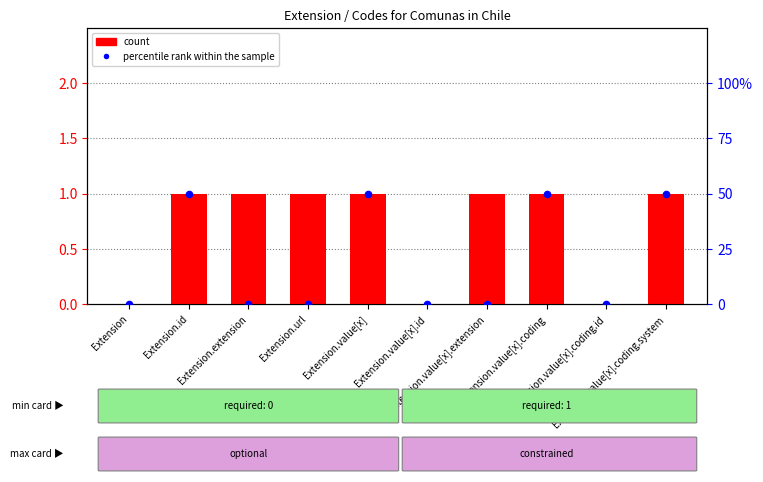

Is the value of count at Extension.value[x].coding.system greater than the value of percentile rank within the sample at Extension?

Yes